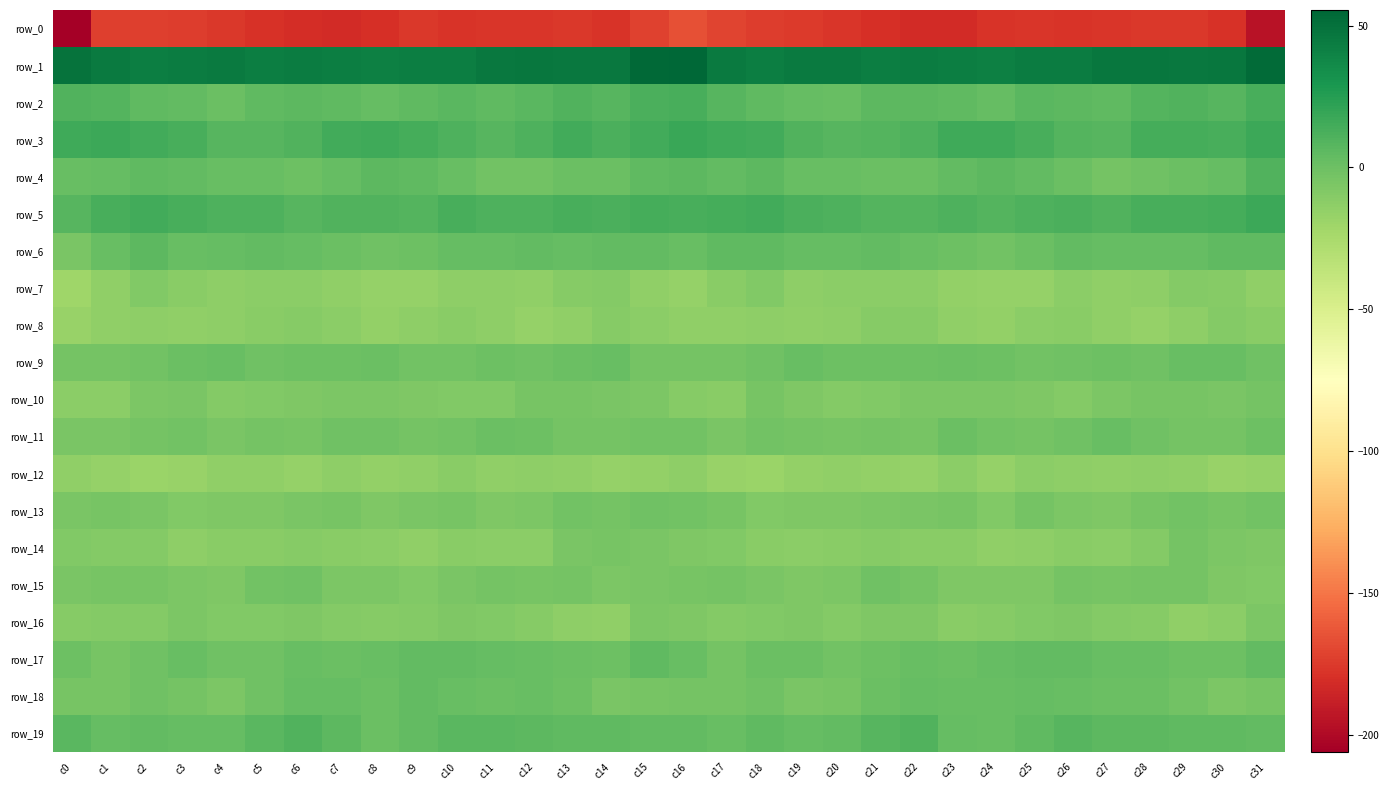

Which series has the widest spread of values?

row_0